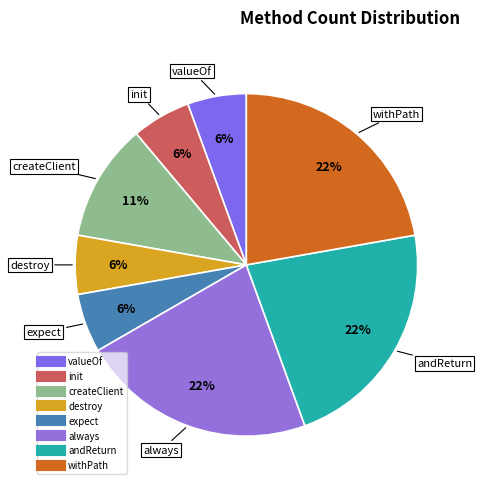

Which has a higher value, always or init?

always